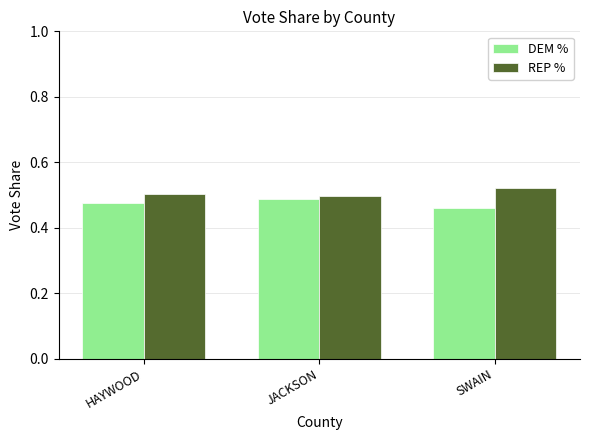

How many bars are there in each group?

2